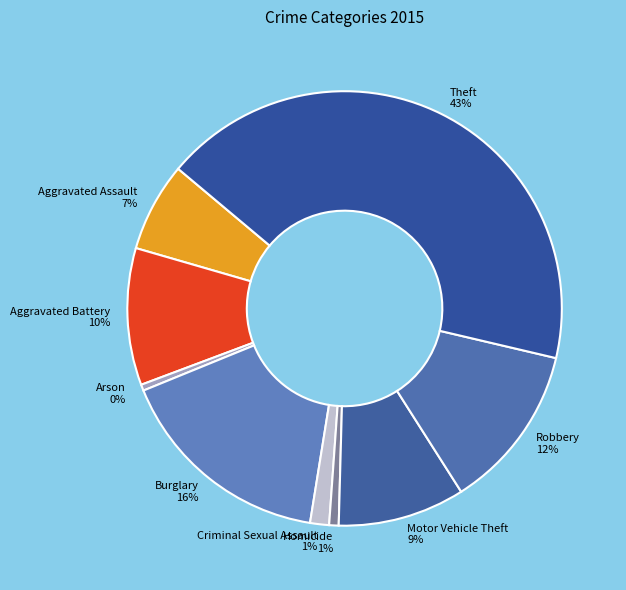

True or false: Arson accounts for 10% of the total.

False